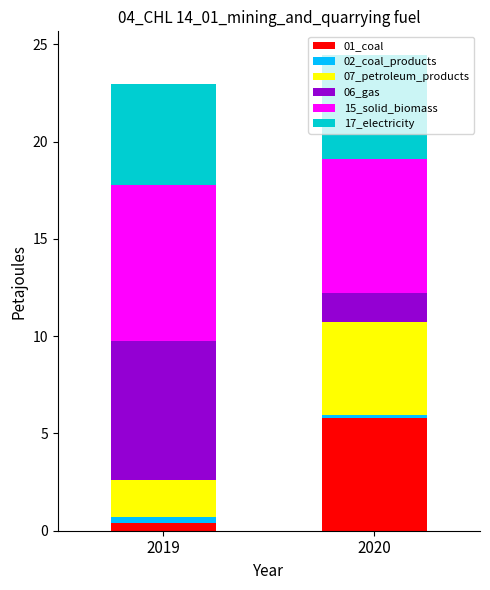

At which label does 01_coal reach its peak?

2020